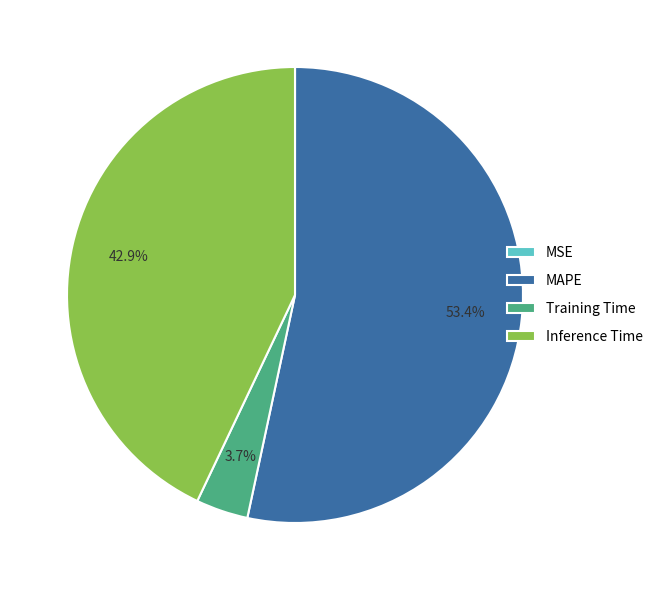

Is the sum of Training Time and Inference Time greater than half?

No